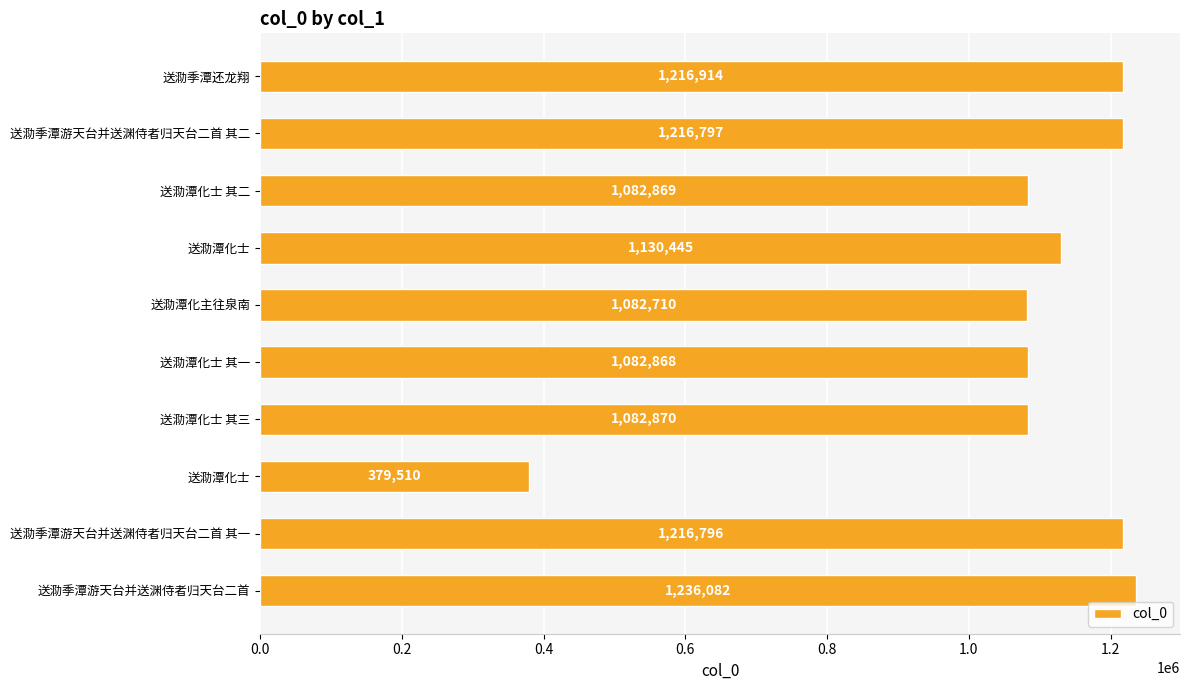

Count the number of categories in the chart.

10